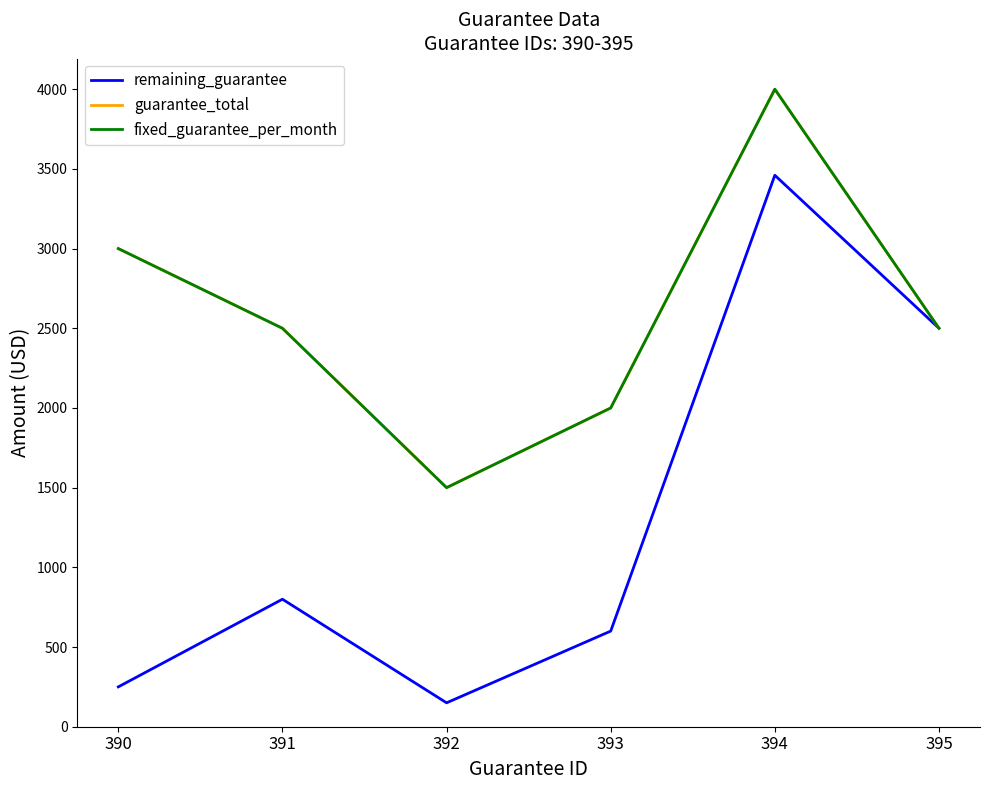

Does the chart have visible grid lines?

No